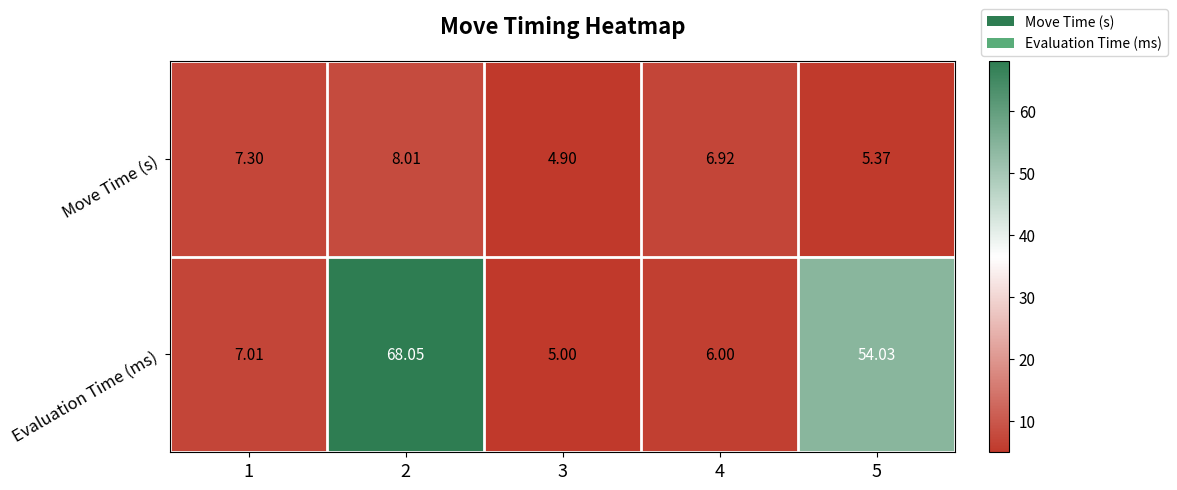

Which series changed the most between 2 and 5?

Evaluation Time (ms)